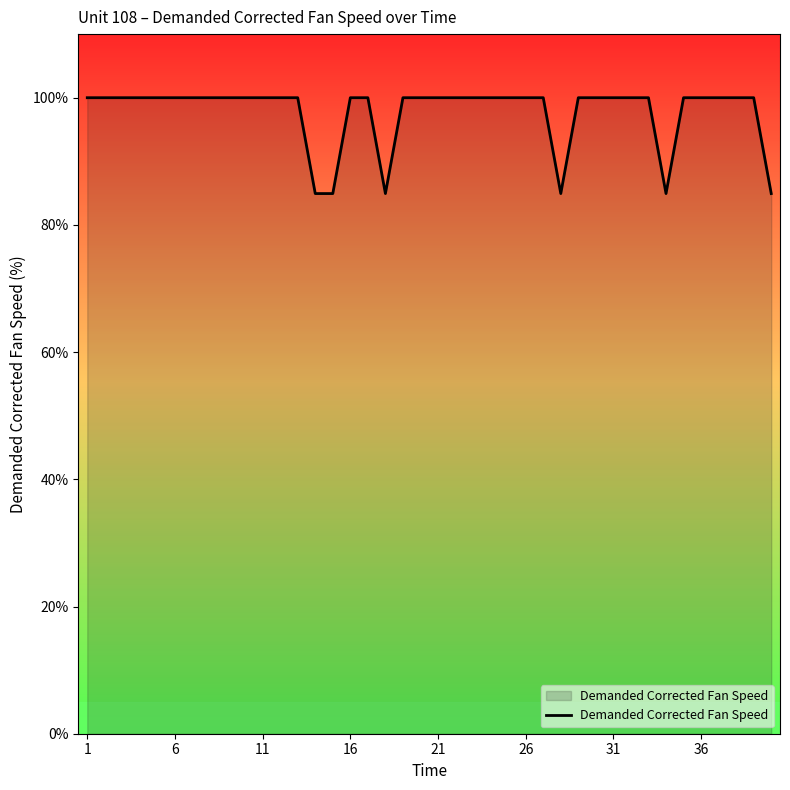

How many distinct data groups are displayed?

1